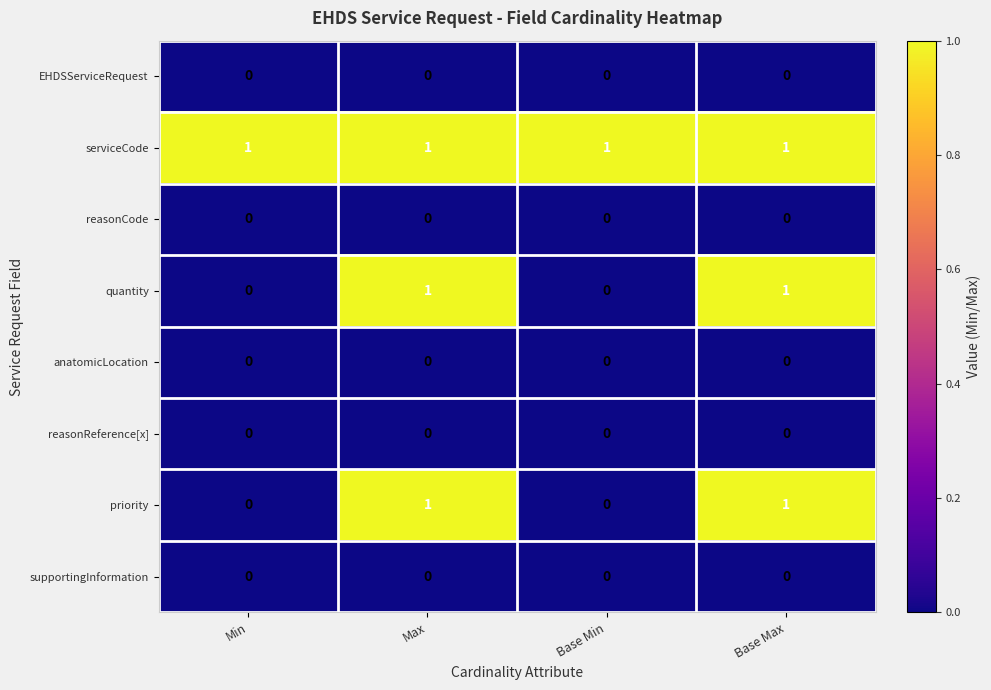

Which series has the largest total across all categories?

serviceCode